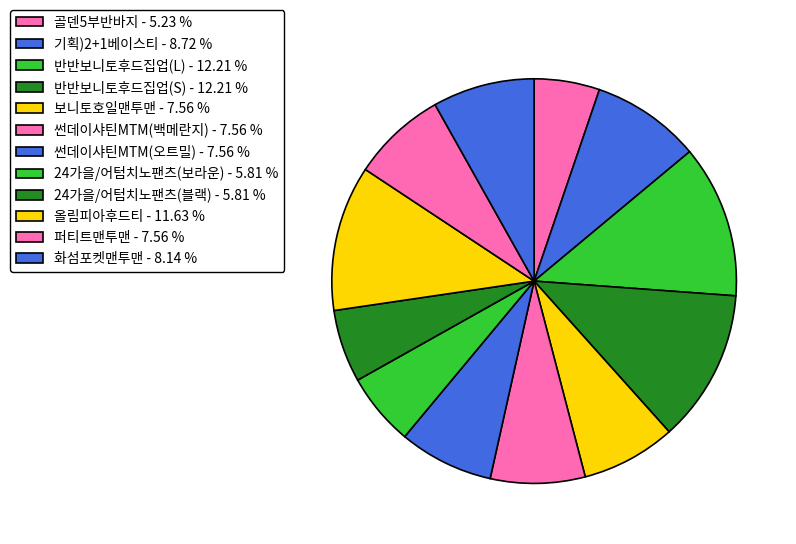

To the nearest percent, what portion does 기획)2+1베이스티 represent?

9%